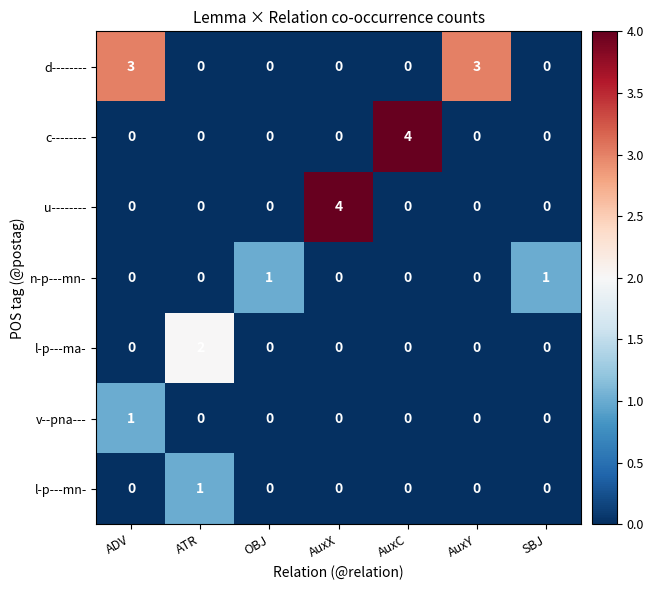

Which category has the highest value in the v--pna--- series?

ADV